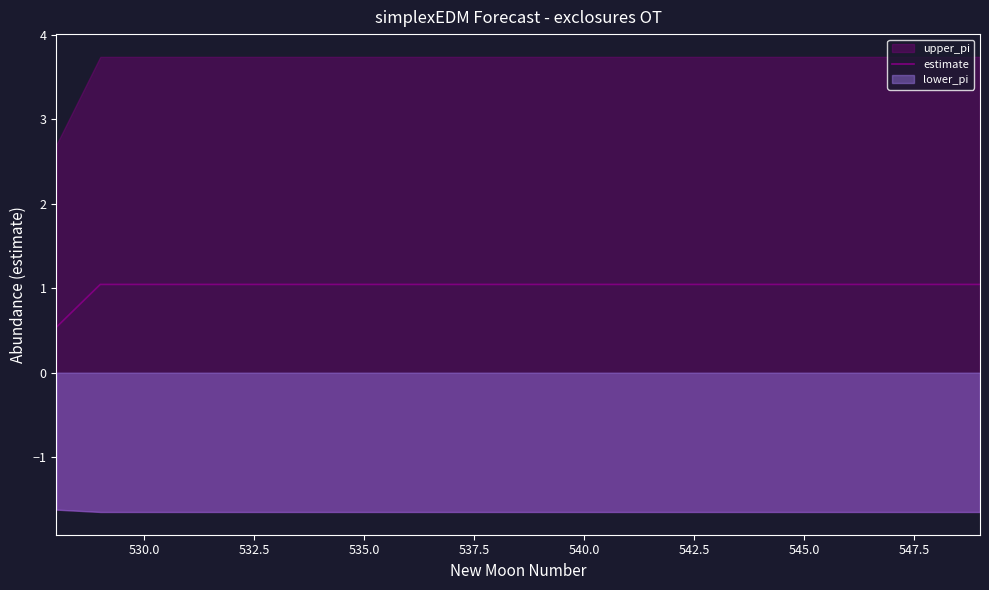

What is the sum of all values?

22.5